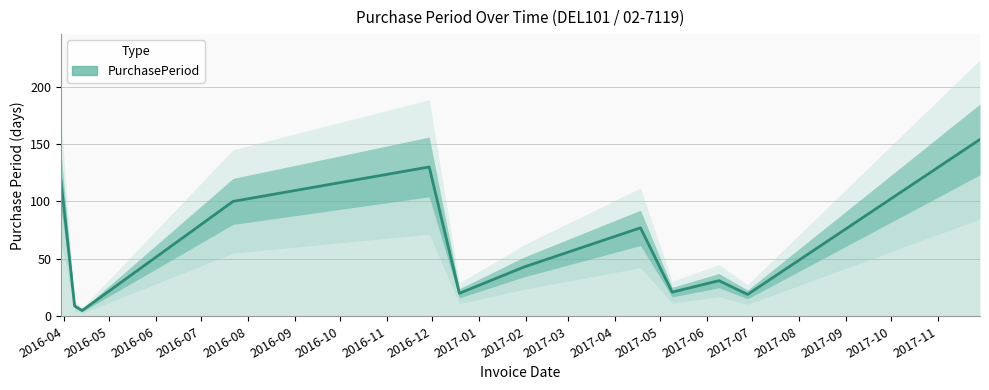

What is the value of the 7th point from the left?

43